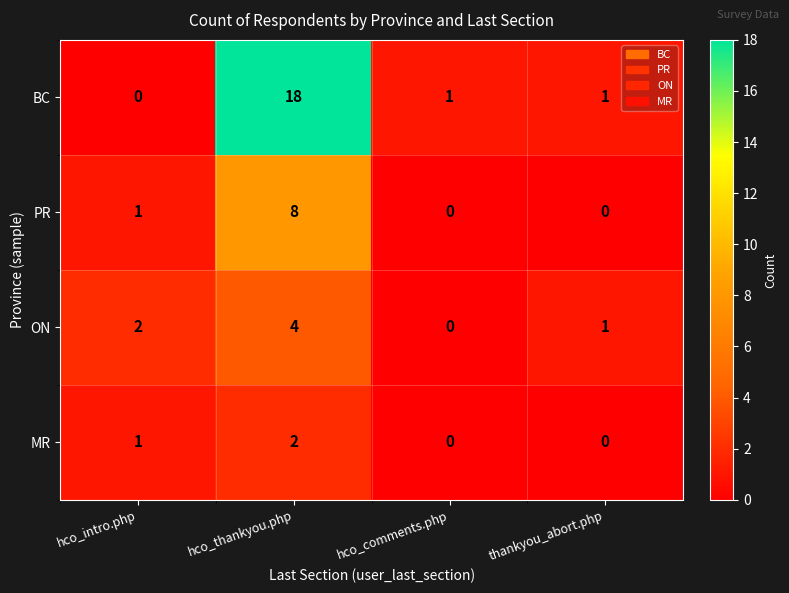

Rank the series by their maximum value, from highest to lowest.

BC, PR, ON, MR